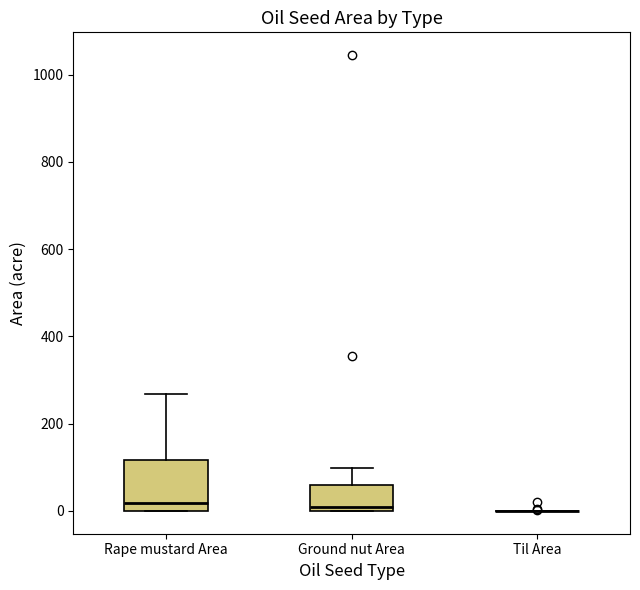

Reading left to right, transcribe this box plot: for each box, give where its median line is, the range the box spans, and where its two whiskers end, as read against the y-axis. The values are not printed on the chart, so give them approximately, as read against the axis.

Rape mustard Area: median 20, box 0 to 120, whiskers 0 to 260
Ground nut Area: median 20, box 0 to 60, whiskers 0 to 100
Til Area: box collapsed to a line at 0, whiskers 0 to 0